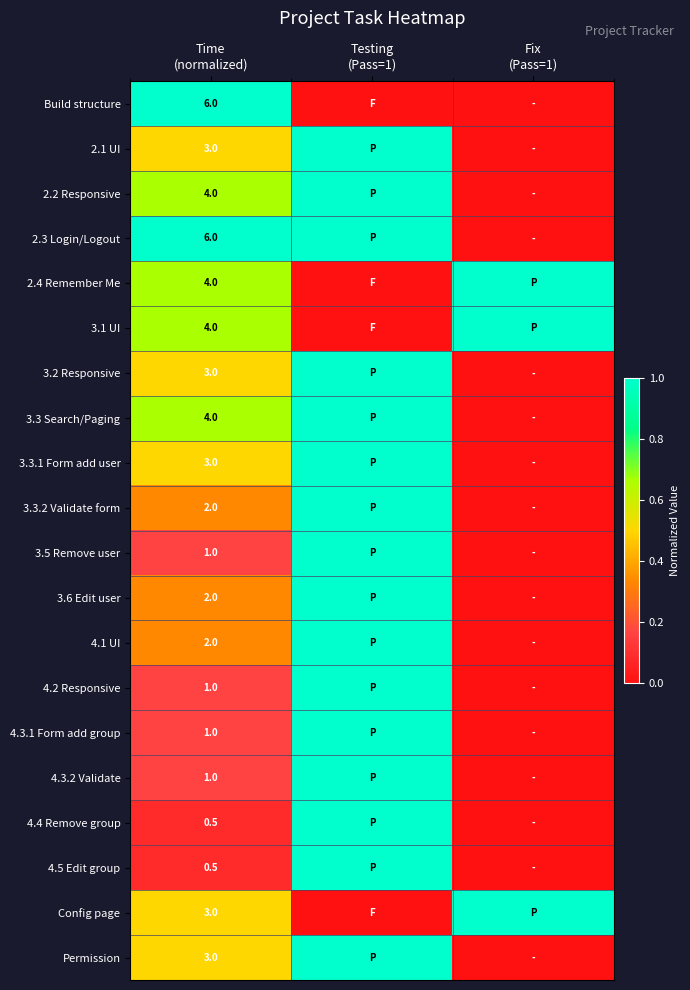

What is the difference between the second highest and minimum values in the 4.4 Remove group series?

0.1